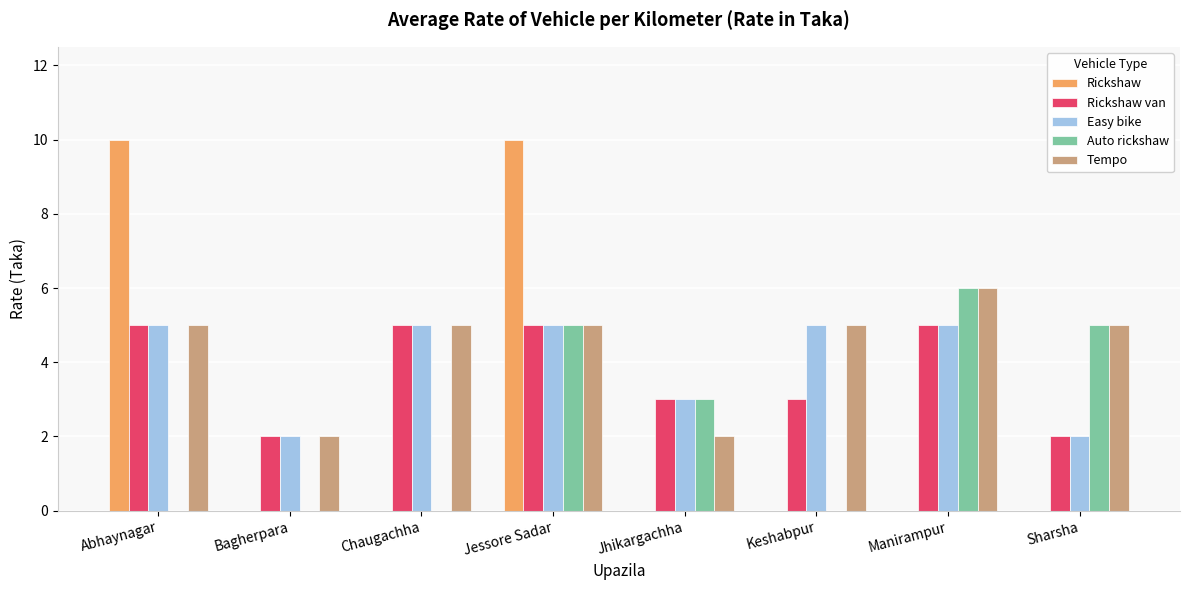

At which category is the sum across all series the highest?

Jessore Sadar